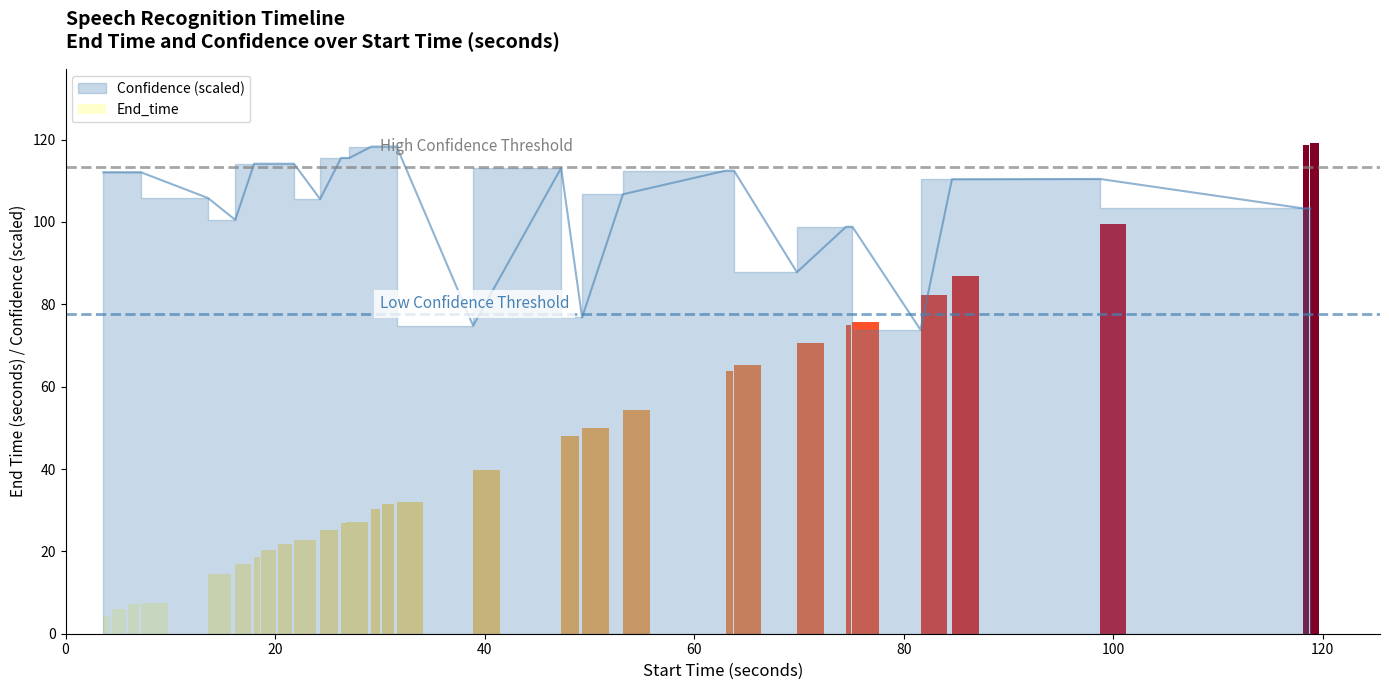

What is the change in value from 40 to 30?

-8.8